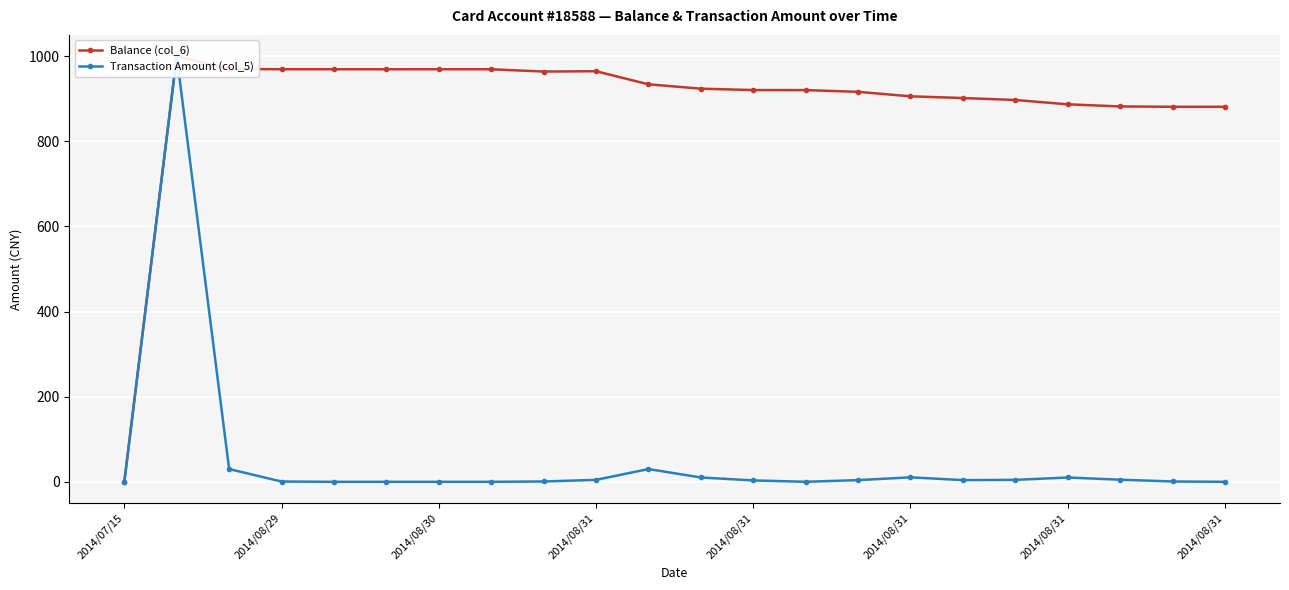

What is the difference between the Transaction Amount (col_5) values at 8 and 21?

0.8